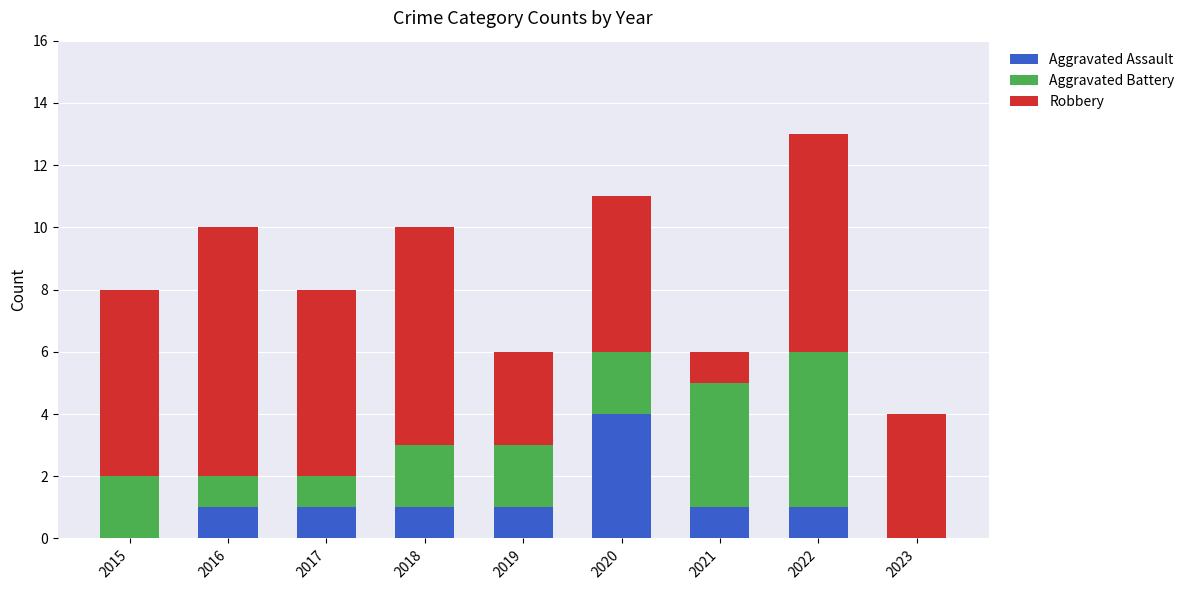

The Aggravated Assault series shows 1 at 2019. True or false?

True